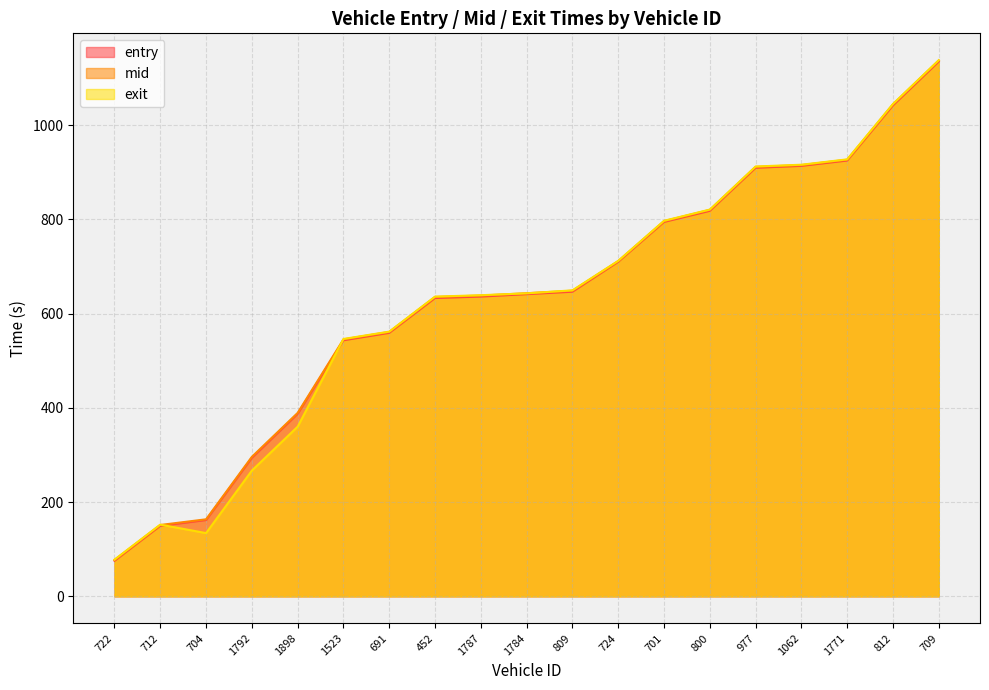

Reading left to right, what are all the values shown in this chart?

entry: 722=75.4	712=149.7	704=162.0	1792=294.1	1898=387.6	1523=543.4	691=559.2	452=633.1	1787=636.2	1784=641.3	809=646.5	724=710.0	701=794.5	800=818.1	977=909.5	1062=913.5	1771=924.8	812=1042.0	709=1135.0
mid: 722=77.1	712=151.4	704=163.5	1792=296.1	1898=389.3	1523=545.4	691=561.1	452=635.3	1787=638.2	1784=643.3	809=648.6	724=711.4	701=796.2	800=820.1	977=911.3	1062=915.1	1771=926.5	812=1044.1	709=1137.1
exit: 722=77.9	712=152.2	704=134.2	1792=266.9	1898=360.1	1523=546.1	691=561.8	452=636.0	1787=639.0	1784=643.0	809=649.4	724=712.0	701=797.0	800=820.8	977=912.2	1062=915.9	1771=927.3	812=1044.9	709=1137.9